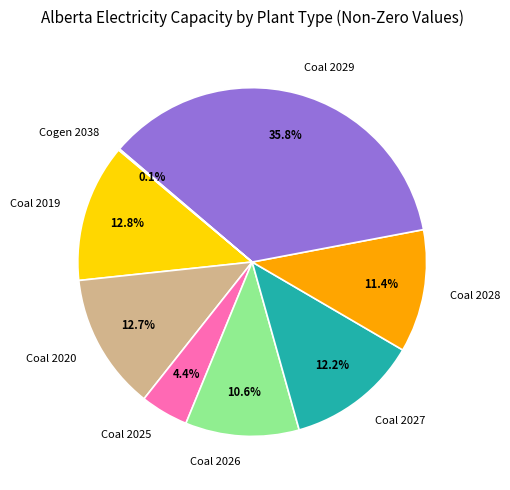

Is there a majority slice in this chart?

No